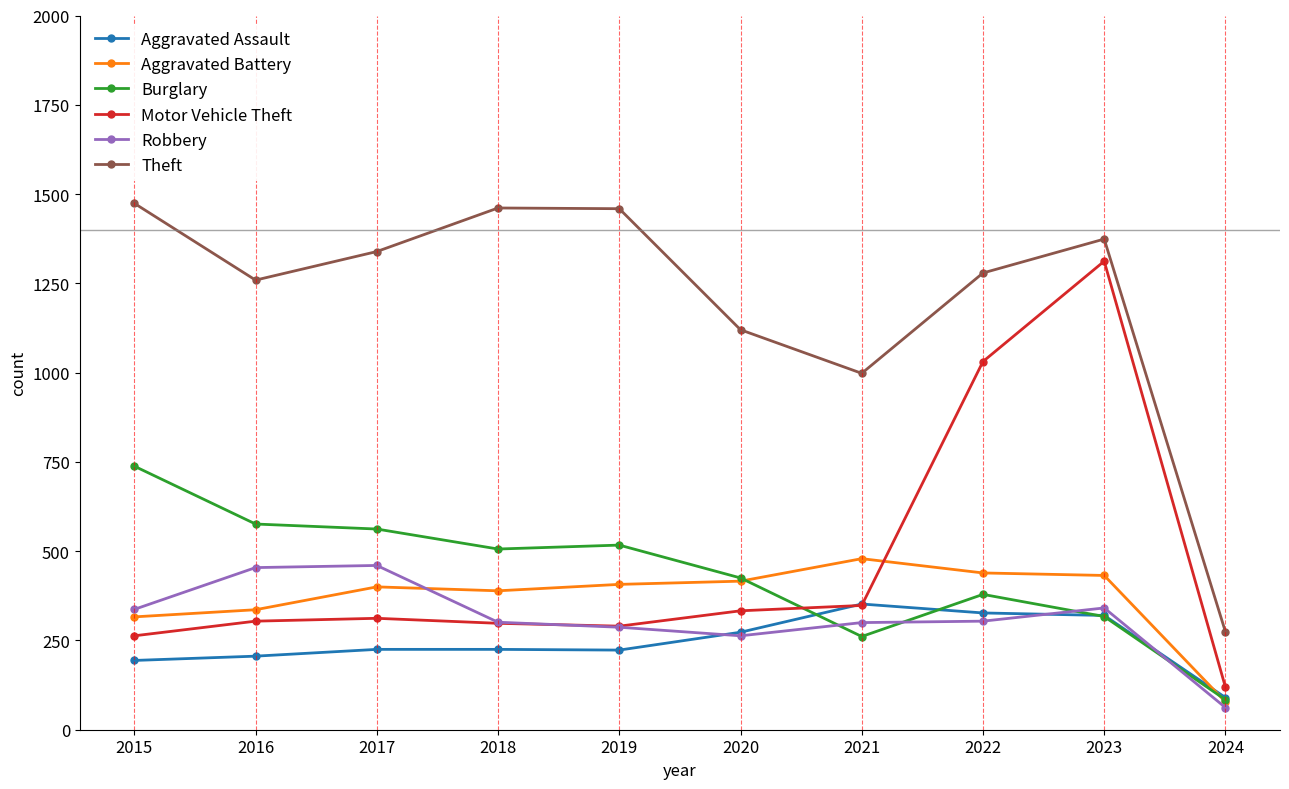

What is the value of the Motor Vehicle Theft point at the 10th from the left?

119